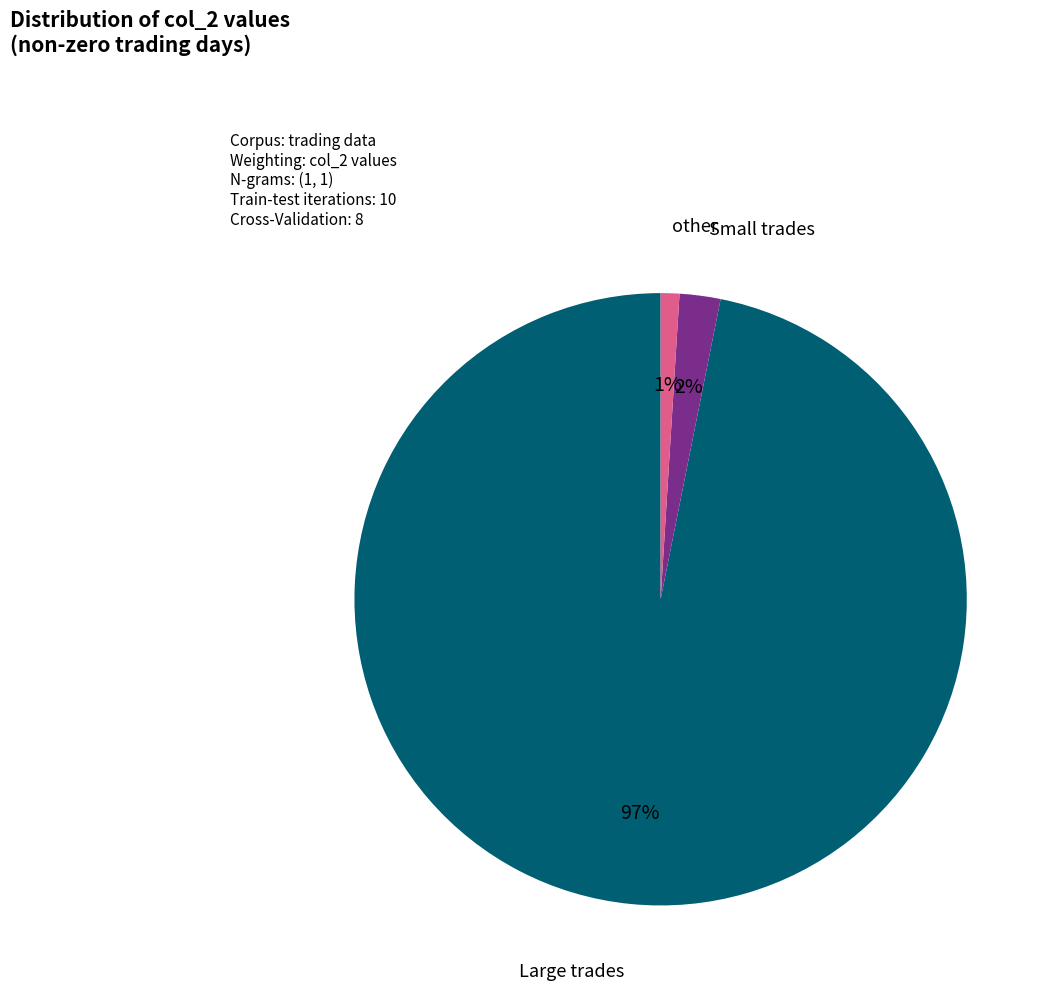

Is there a majority slice in this chart?

Yes